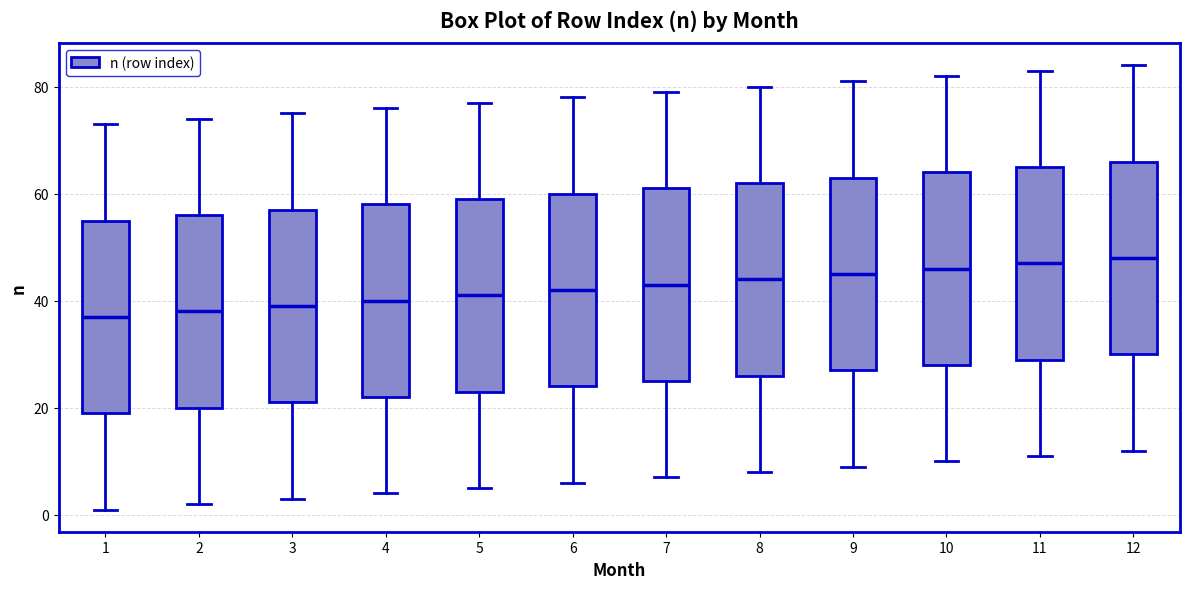

Reading left to right, transcribe this box plot: for each box, give where its median line is, the range the box spans, and where its two whiskers end, as read against the y-axis. The values are not printed on the chart, so give them approximately, as read against the axis.

1: median 38, box 20 to 56, whiskers 2 to 74
2: median 38, box 20 to 56, whiskers 2 to 74
3: median 40, box 22 to 58, whiskers 4 to 76
4: median 40, box 22 to 58, whiskers 4 to 76
5: median 42, box 24 to 60, whiskers 6 to 78
6: median 42, box 24 to 60, whiskers 6 to 78
7: median 44, box 26 to 62, whiskers 8 to 80
8: median 44, box 26 to 62, whiskers 8 to 80
9: median 46, box 28 to 64, whiskers 10 to 82
10: median 46, box 28 to 64, whiskers 10 to 82
11: median 48, box 30 to 66, whiskers 12 to 84
12: median 48, box 30 to 66, whiskers 12 to 84